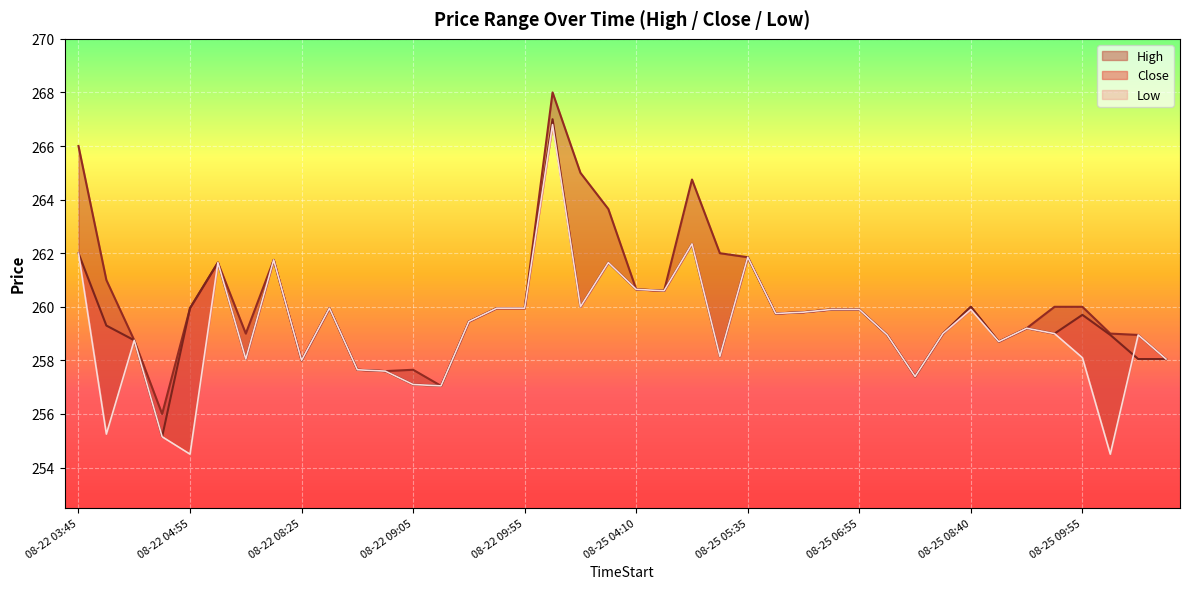

At how many categories does at least one series exceed 260?

12